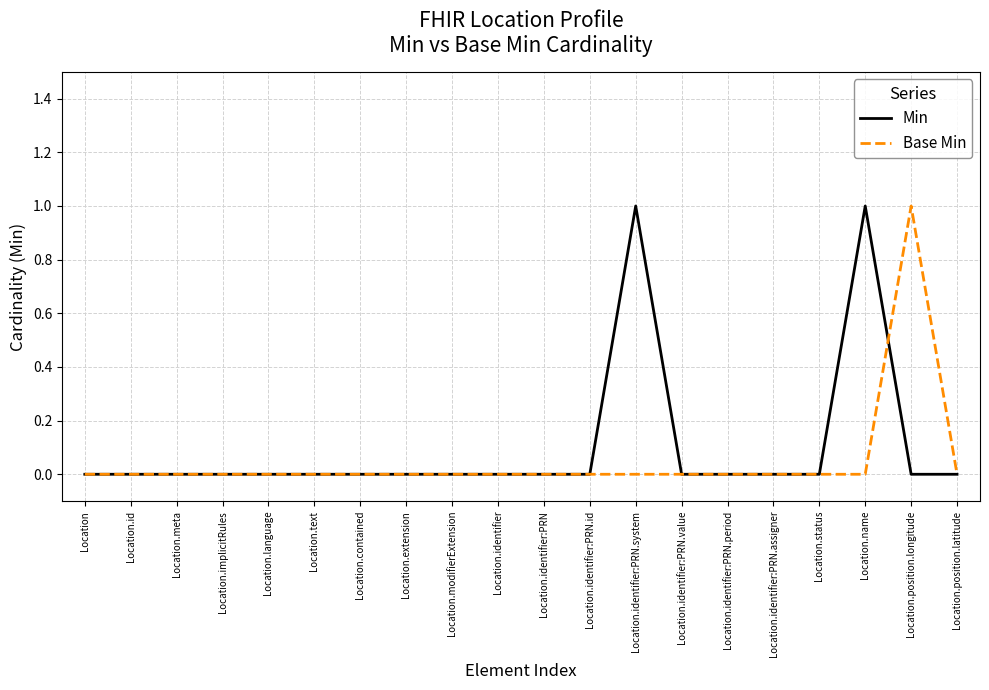

Does the chart display data point markers on the line(s)?

No